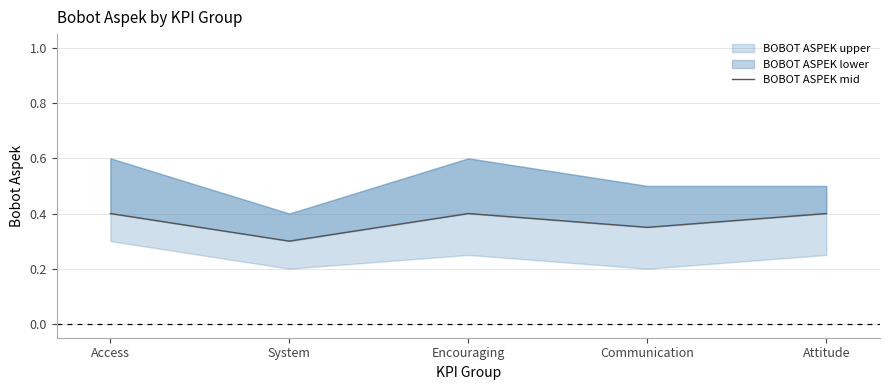

What is the sum of all values?

1.9